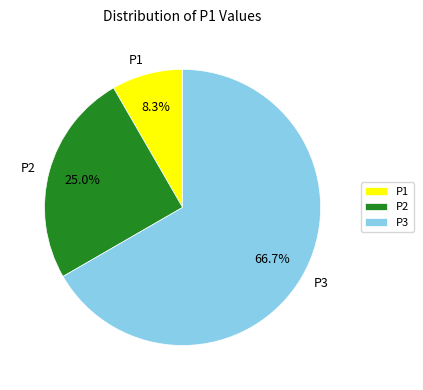

To the nearest percent, what percentage of the pie is P1?

8%